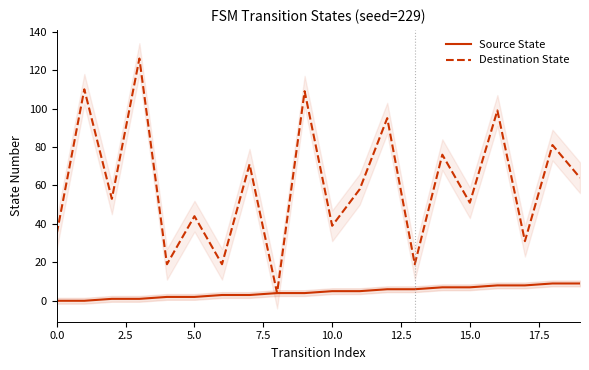

Read the Source State value at 10.0.

5